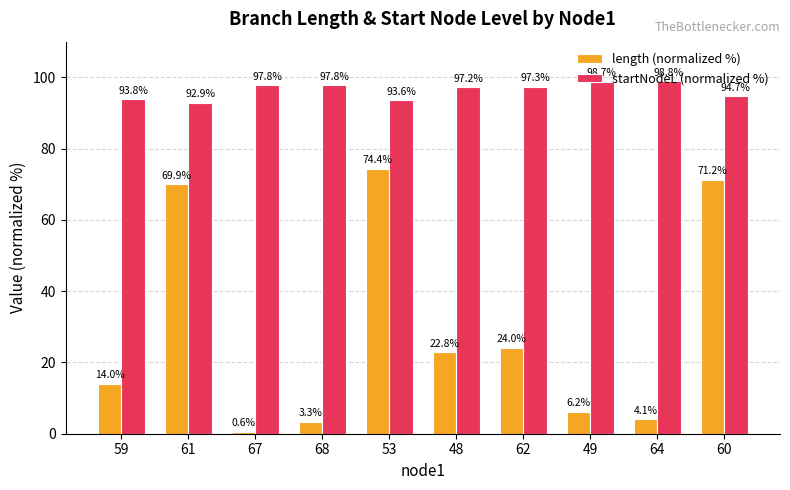

Where does the startNodeL (normalized %) series first go above 97?

67